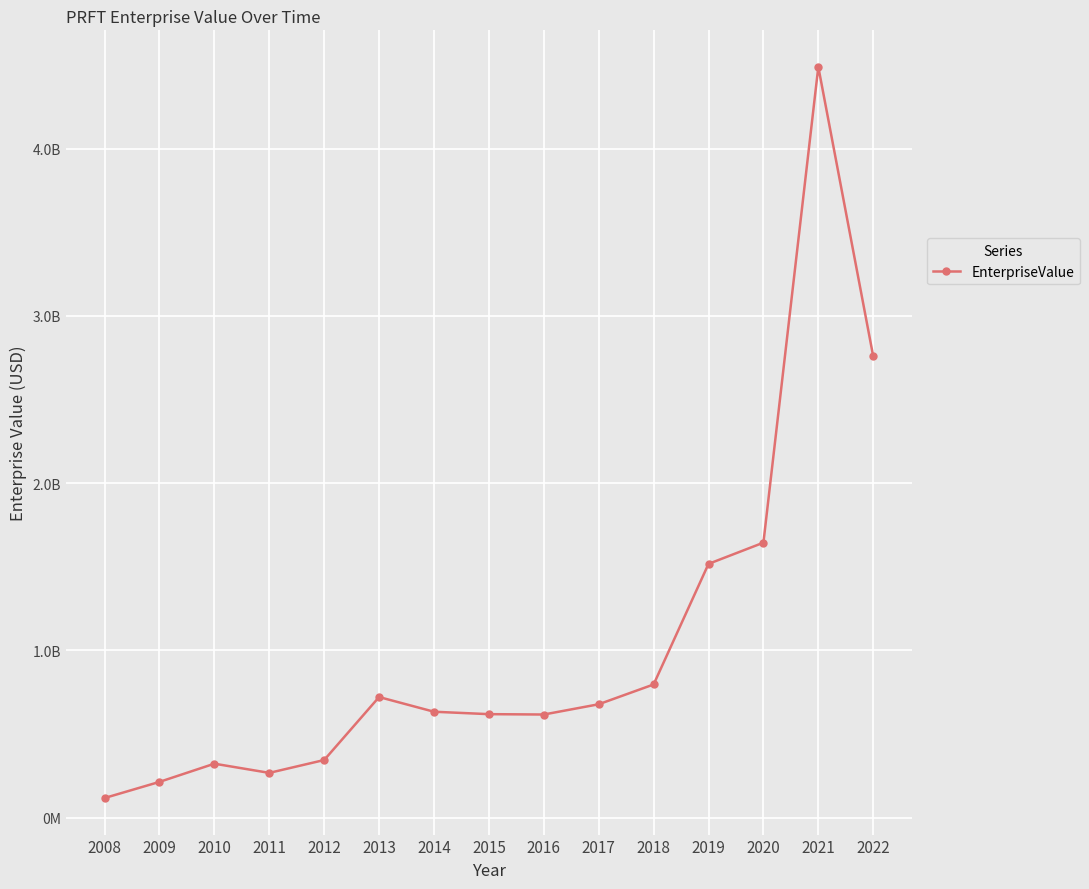

True or false: the data shows 7419812186.0 at 2021.

False